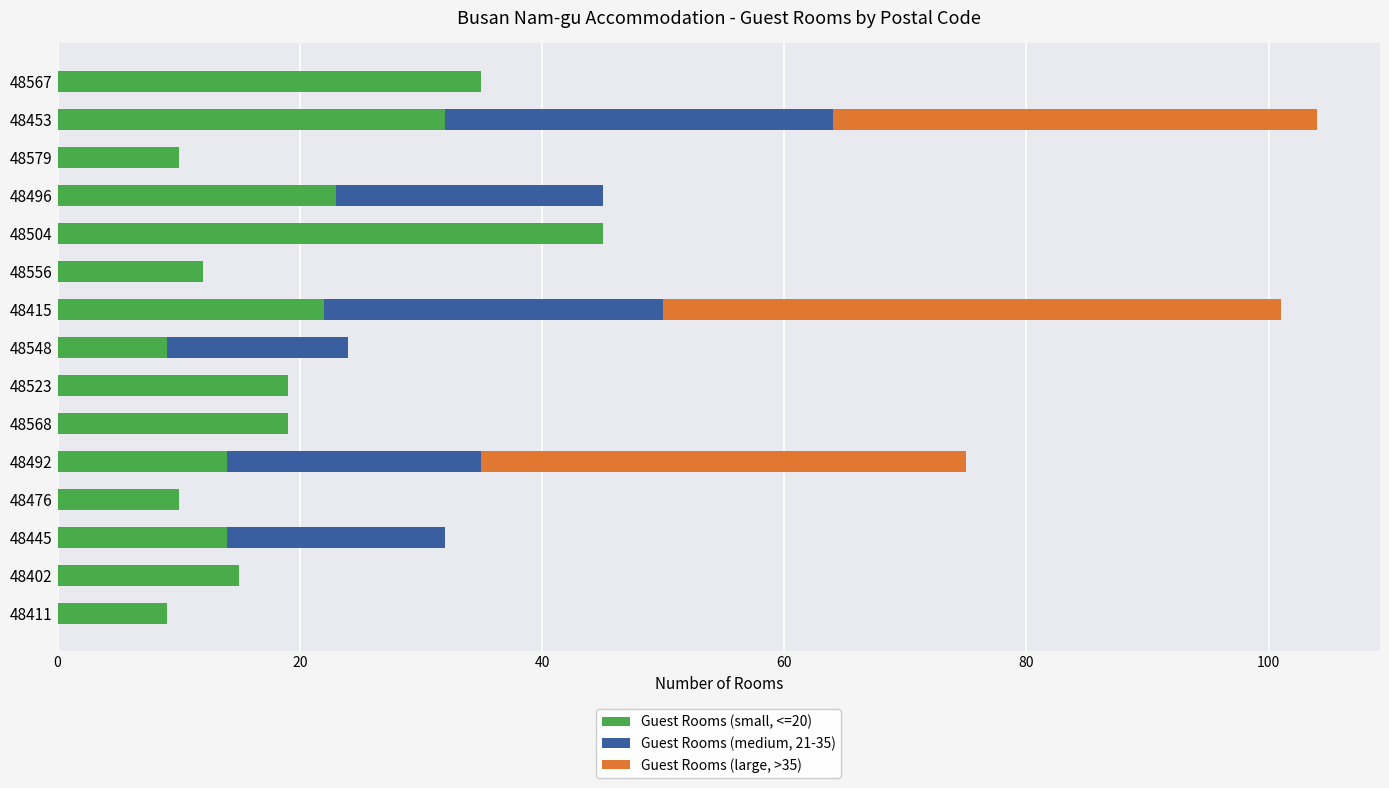

What is the total value across all series at 48411?

9